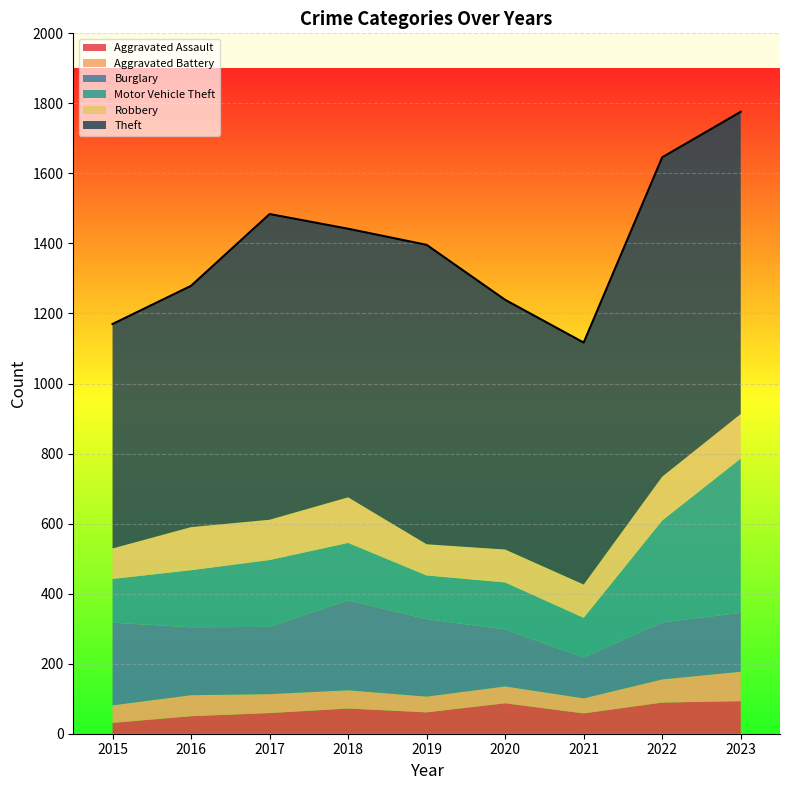

At which category is the sum across all series the highest?

2023